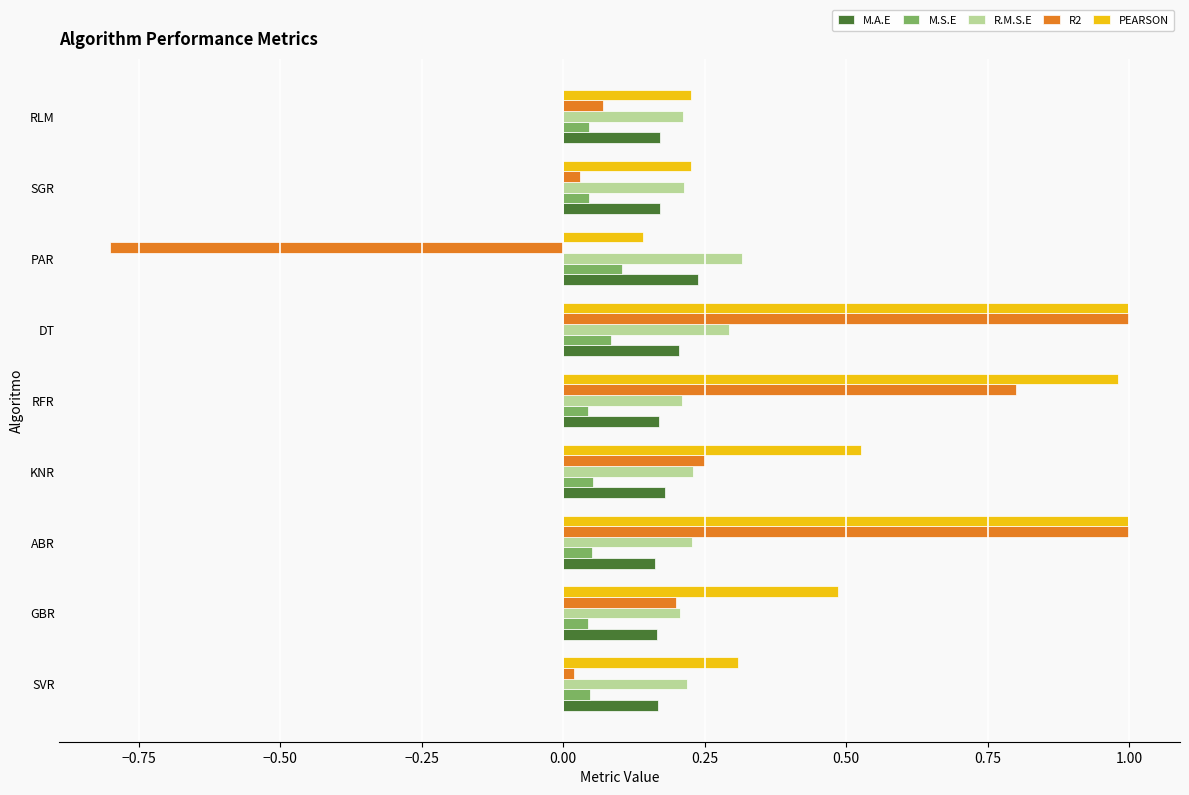

What is the lowest value of the R2 series?

-0.8